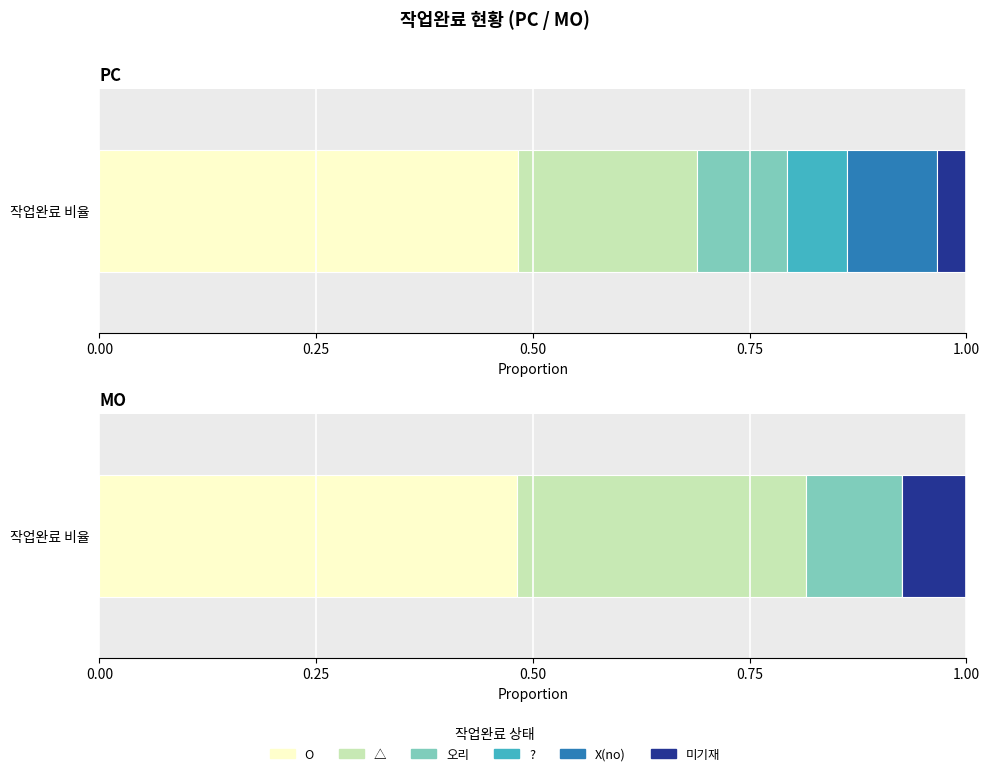

The value of pc_counts at 4 is 3. True or false?

True